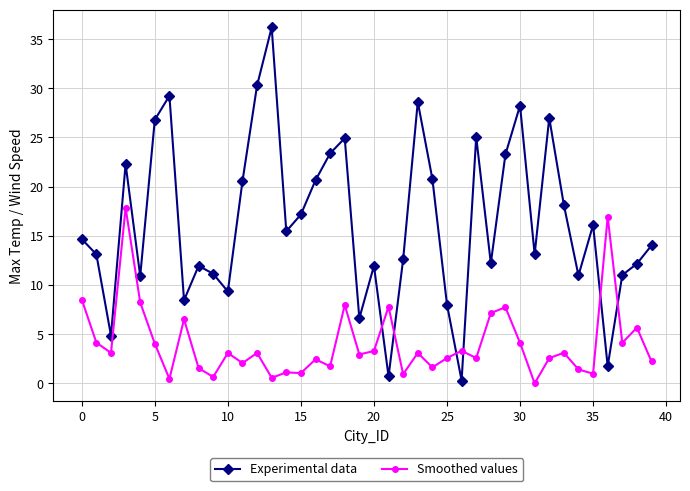

Count the number of data series in this chart.

2